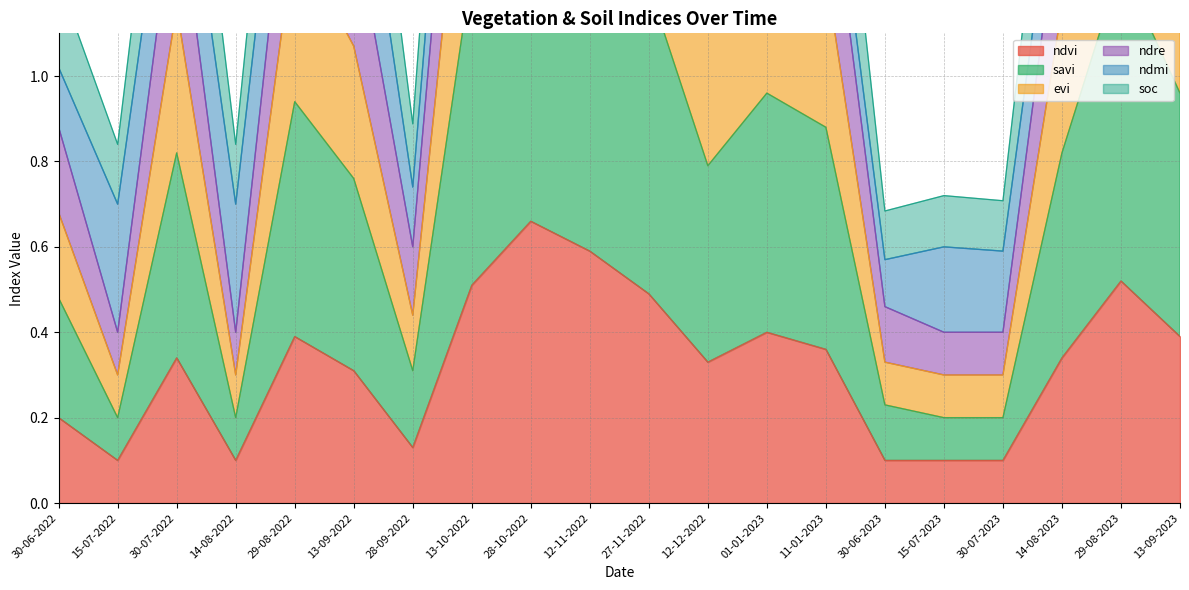

The value of savi at 01-01-2023 is 1.6. True or false?

False